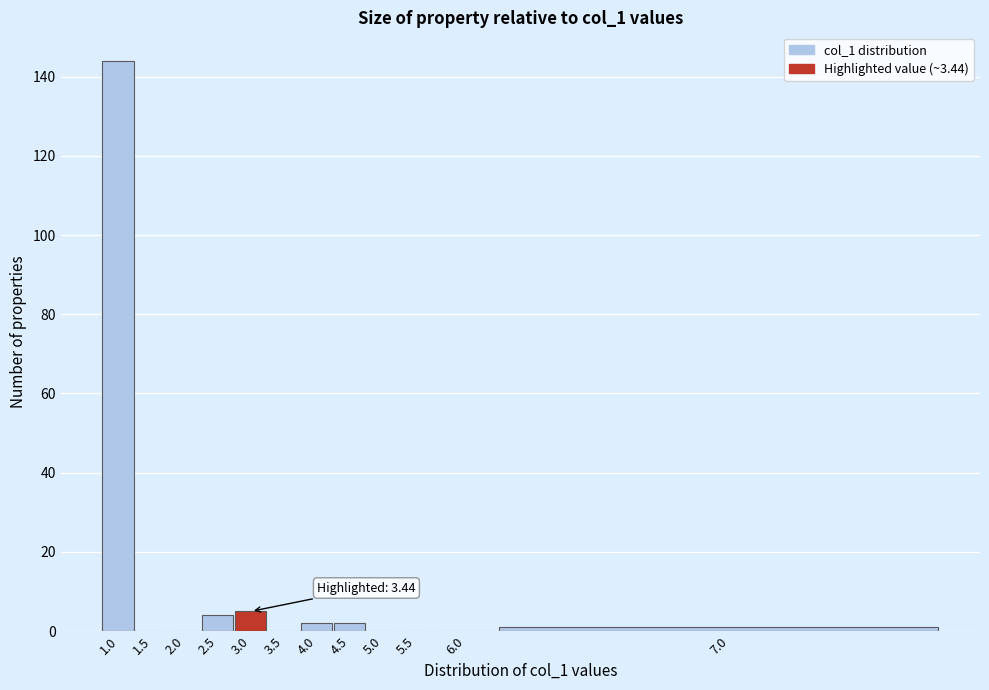

Reading left to right, transcribe all the data shown in this chart.

1.0=144	1.5=0	2.0=0	2.5=4	3.0=5	3.5=0	4.0=2	4.5=2	5.0=0	5.5=0	6.0=0	7.0=1